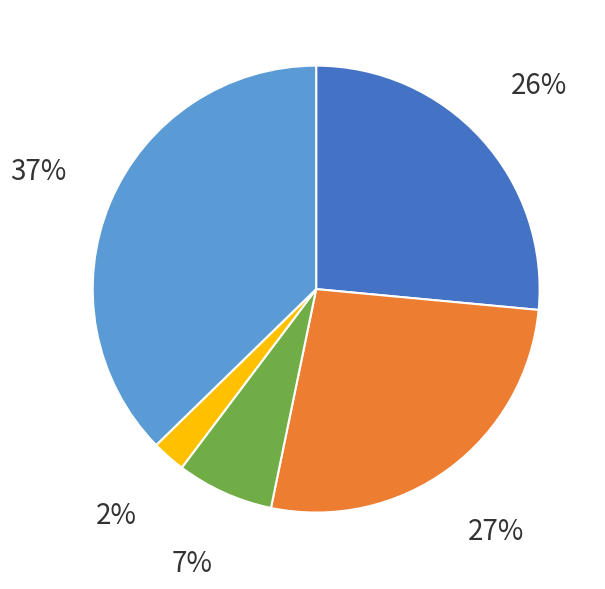

Which category has the biggest portion of the pie?

Robbery